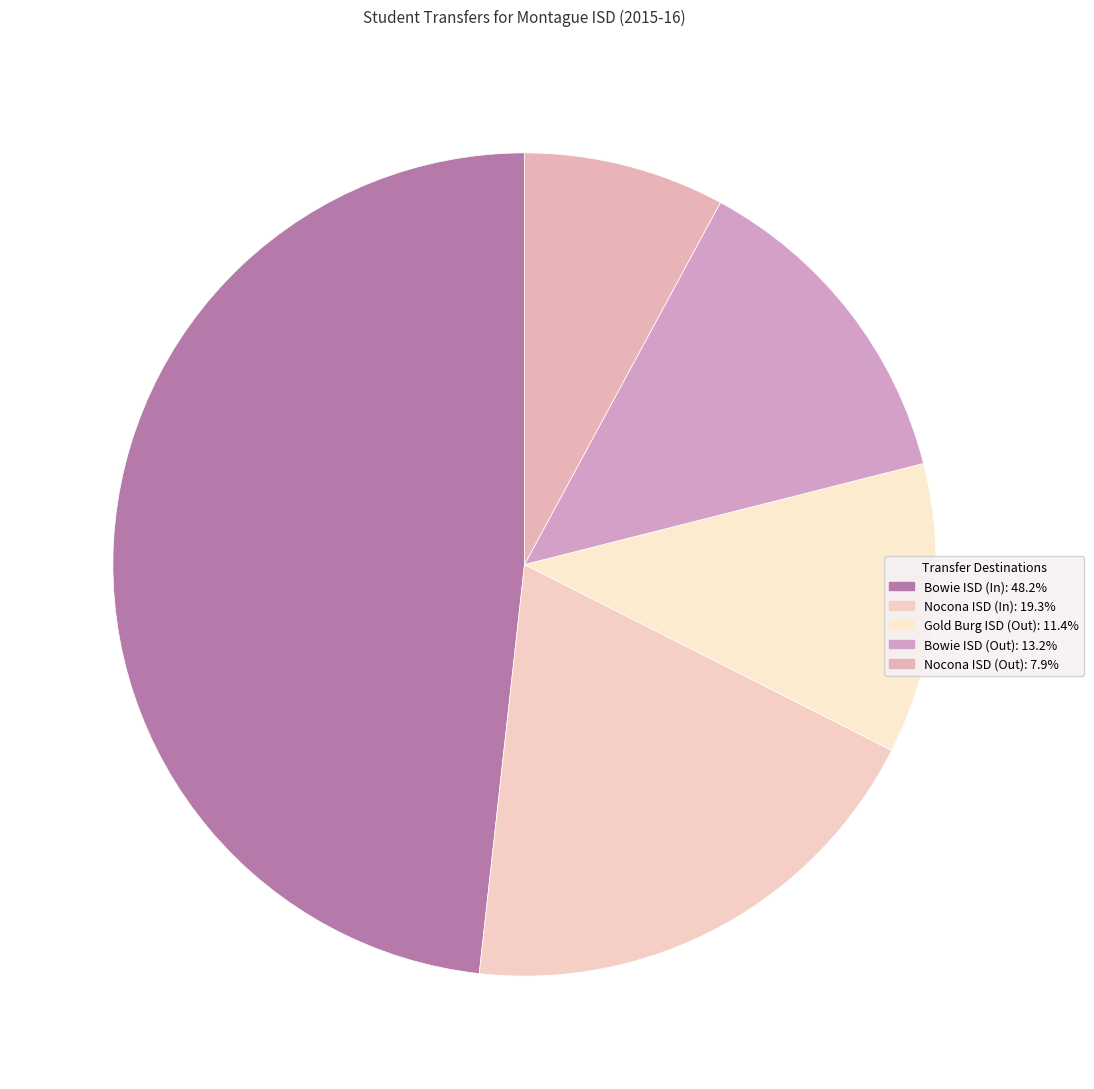

How many segments does this pie chart have?

5